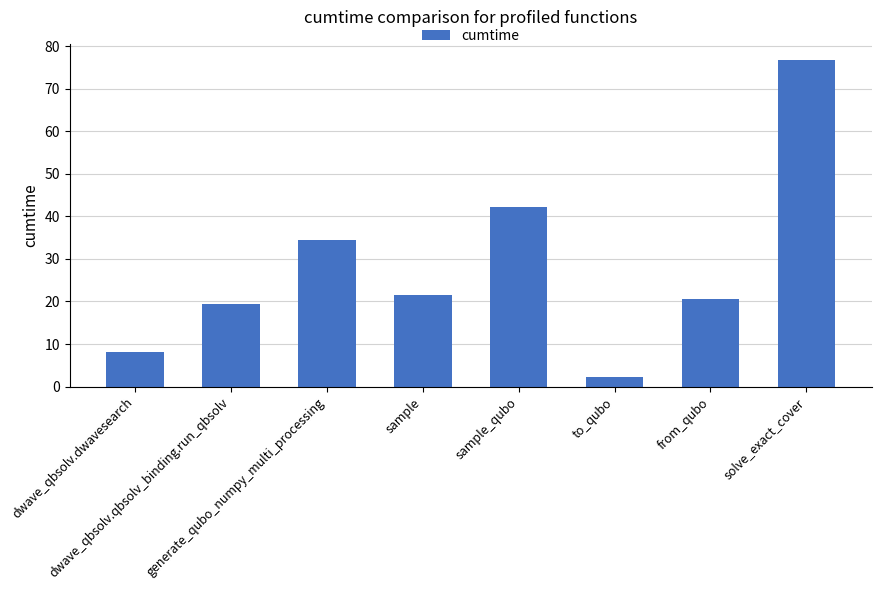

Is it true that the value at sample_qubo is 42.2?

True